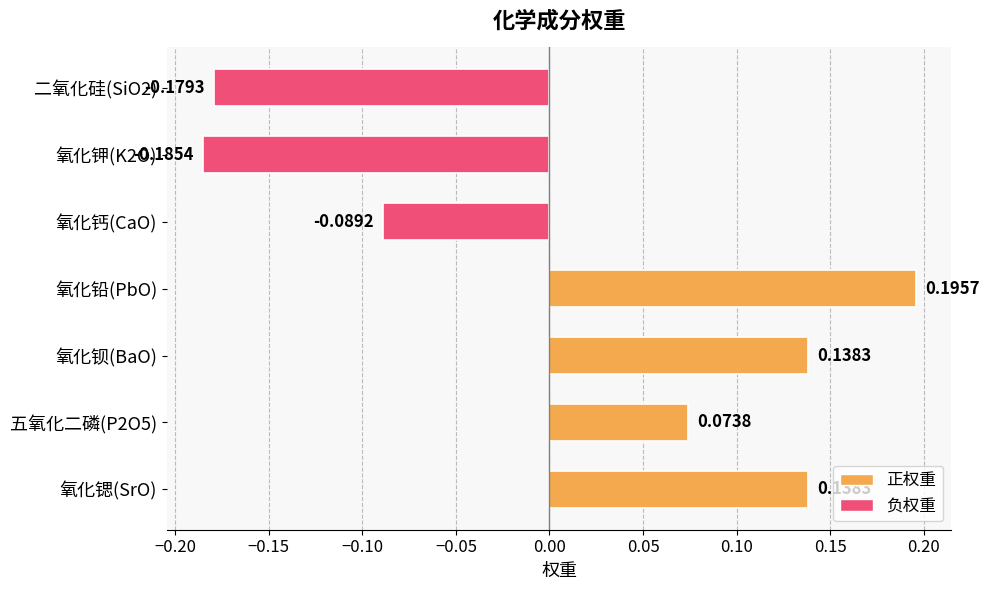

At which category does the chart reach its minimum across all series?

氧化钾(K2O)